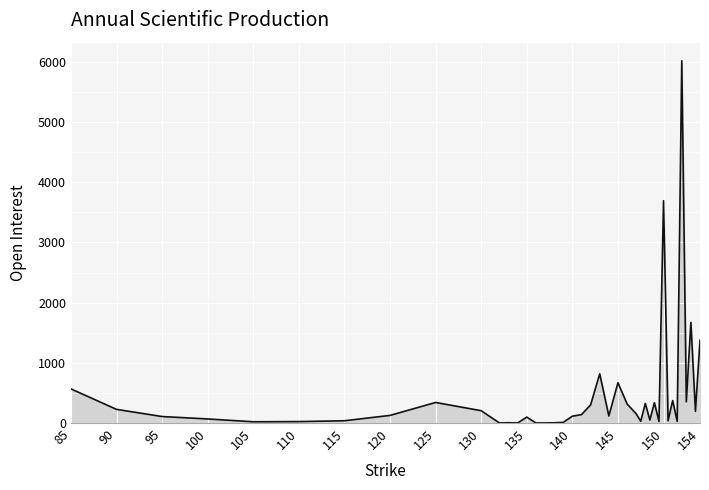

What is the sum of all values?

18958